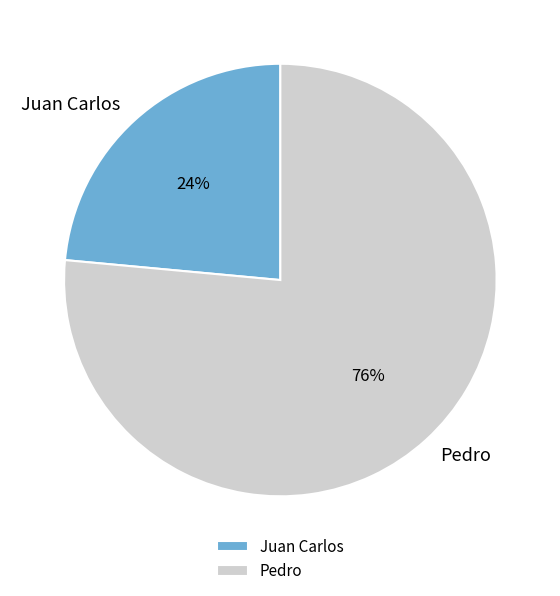

Rank the categories by value from lowest to highest.

Juan Carlos, Pedro